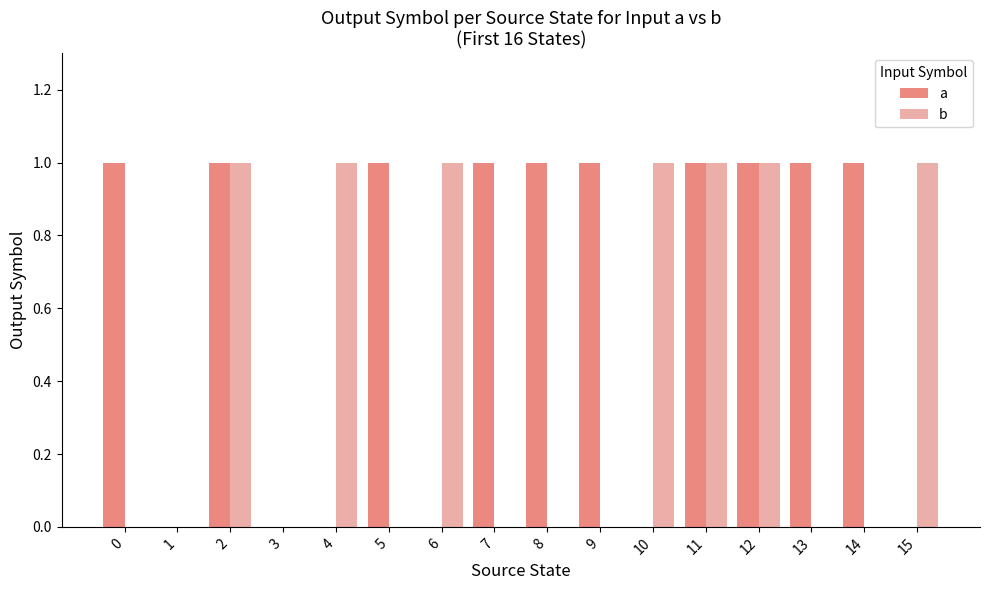

How many groups of bars are there?

16